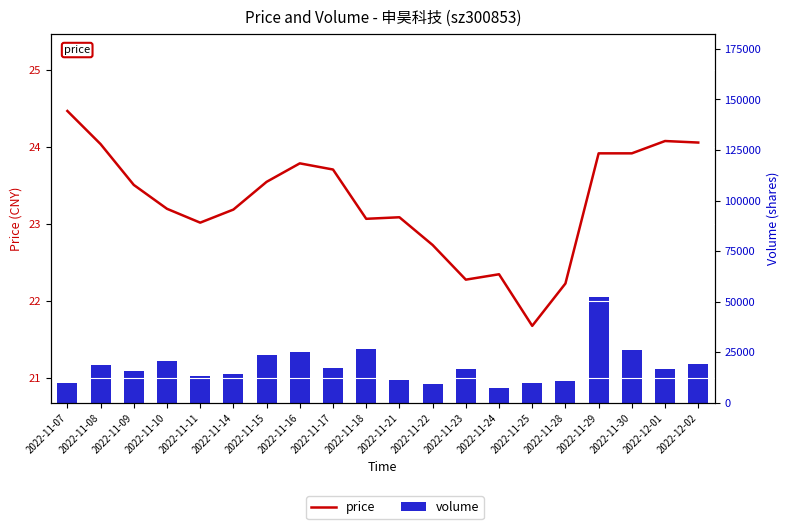

What position from the right is 2022-11-15?

14